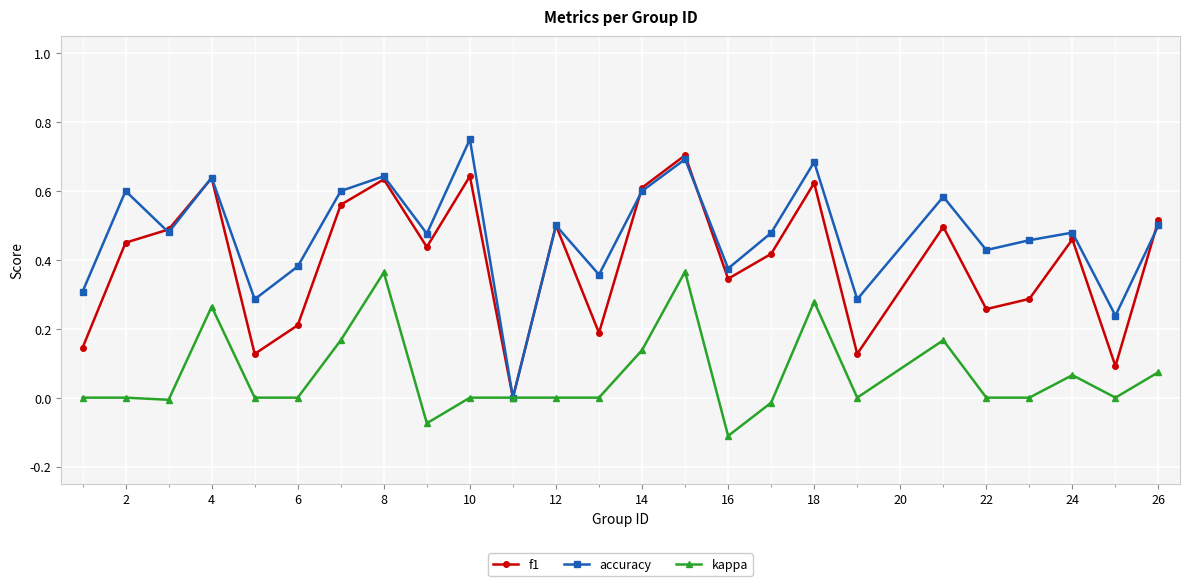

List the series in order of their overall mean, lowest first.

kappa, f1, accuracy